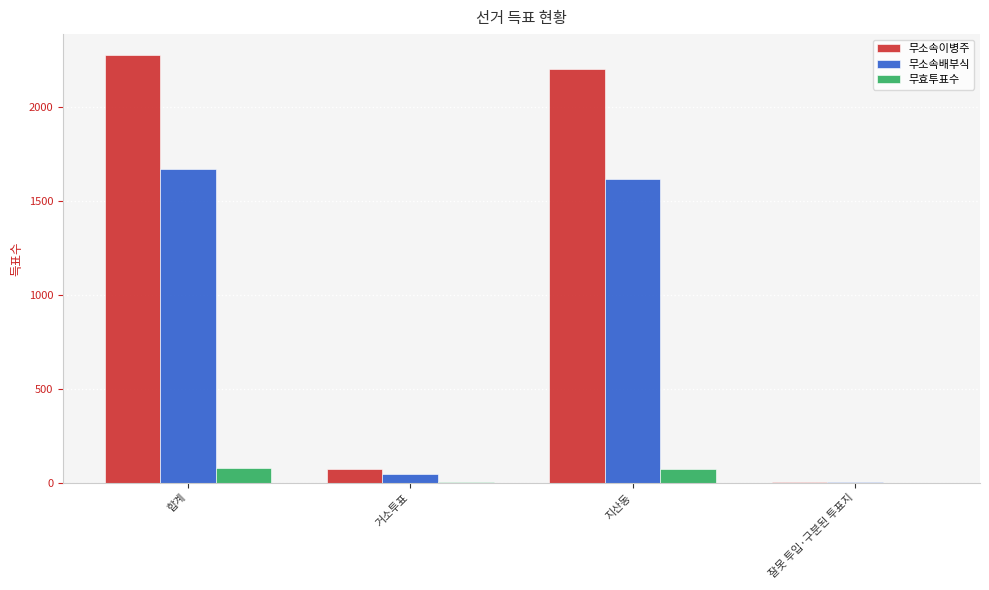

True or false: 무소속배부식 has a value of 1617 at 지산동.

True